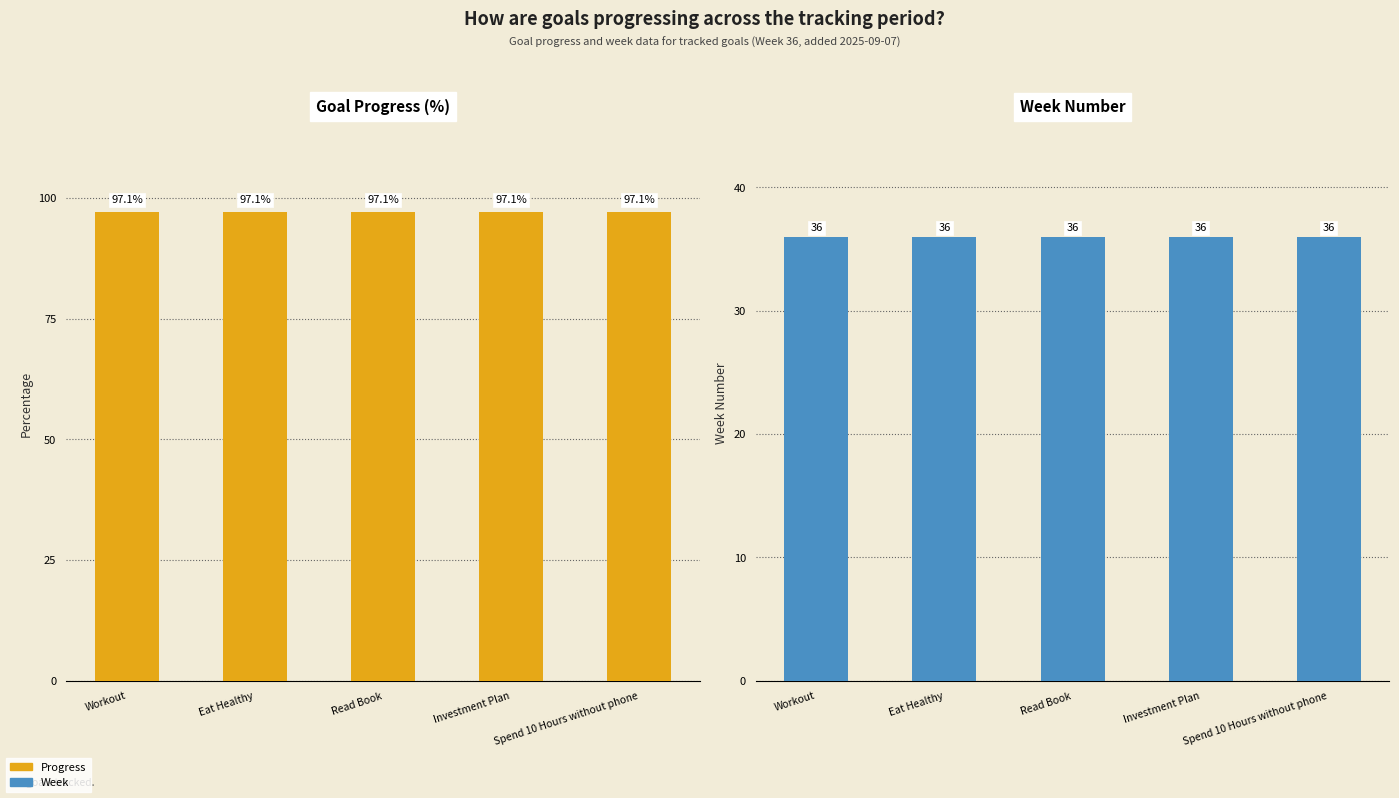

Reading left to right, list all the values displayed in this chart.

Progress: Workout=97.1	Eat Healthy=97.1	Read Book=97.1	Investment Plan=97.1	Spend 10 Hours without phone=97.1
Week: Workout=36.0	Eat Healthy=36.0	Read Book=36.0	Investment Plan=36.0	Spend 10 Hours without phone=36.0